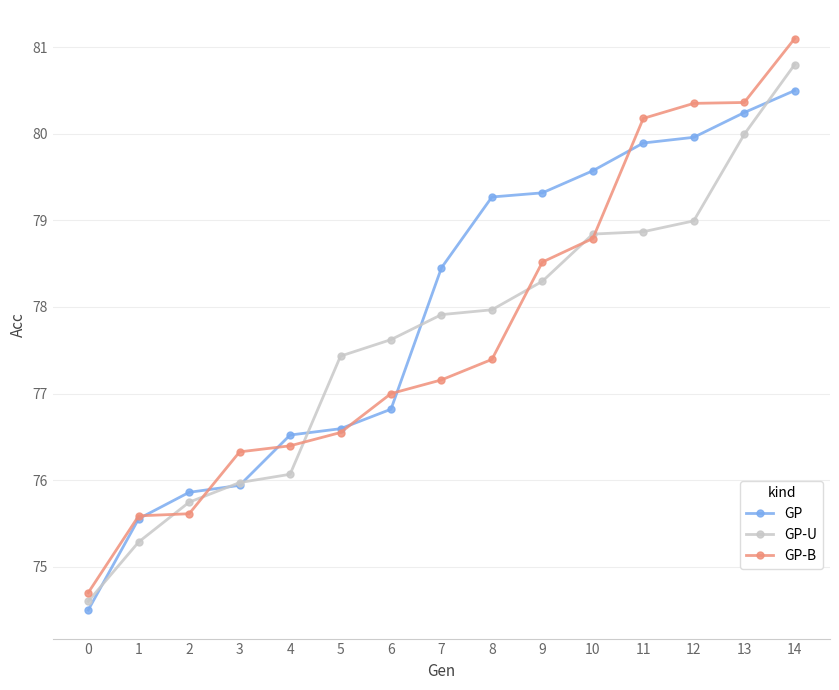

What is the difference between the highest and lowest values at 0?

0.2